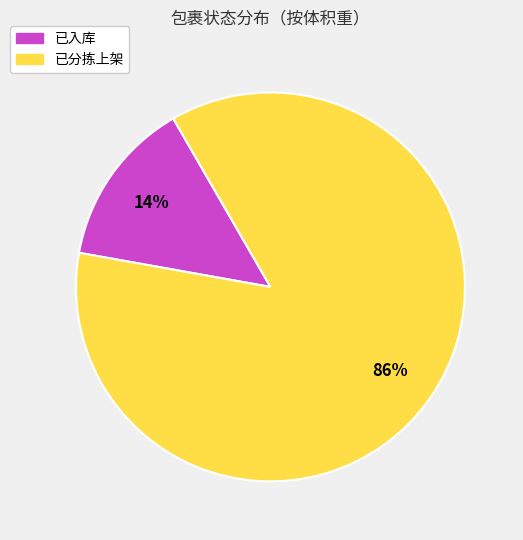

The 已分拣上架 slice represents 86% of the pie. True or false?

True